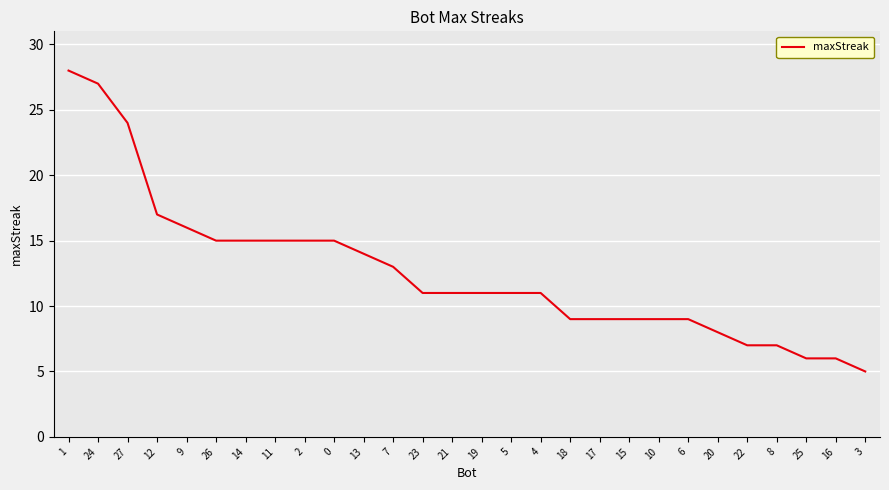

The value at 16 is 2. True or false?

False